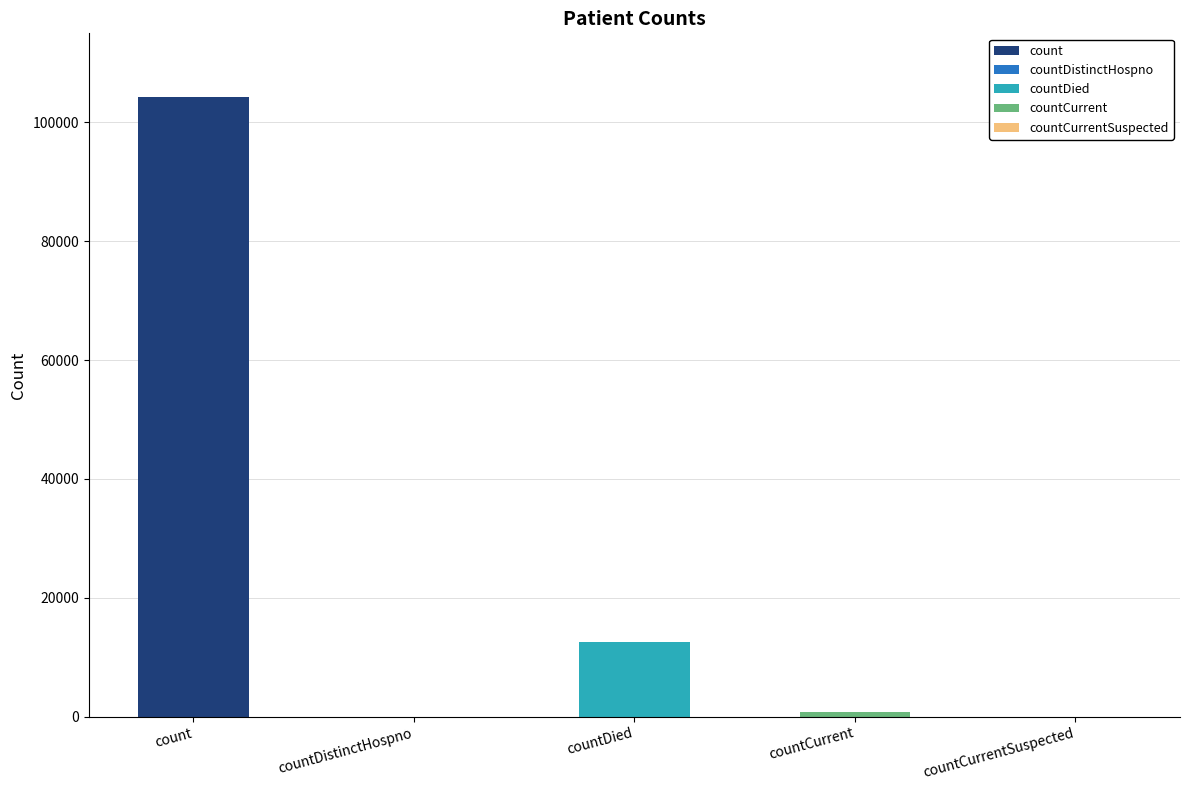

Which has a higher value, countDistinctHospno or countCurrent?

countCurrent